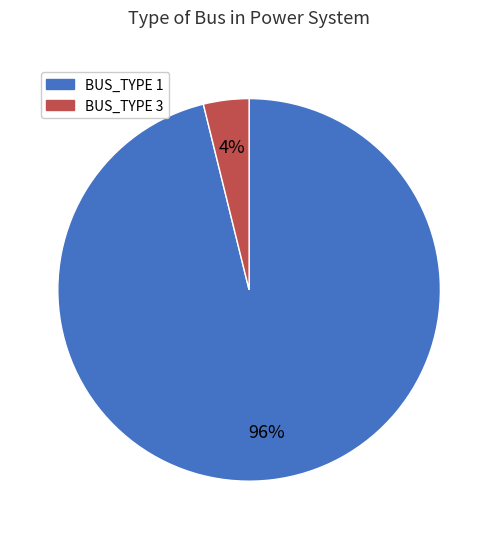

To the nearest percent, what percentage of the pie is BUS_TYPE 3?

4%